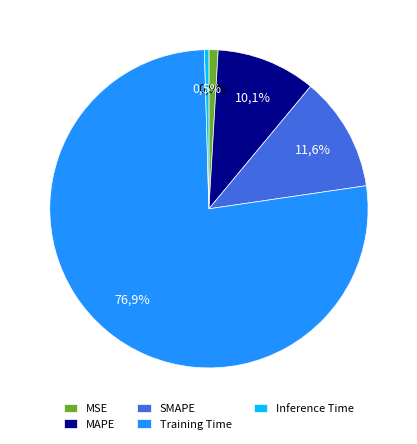

Which category has the biggest portion of the pie?

Training Time